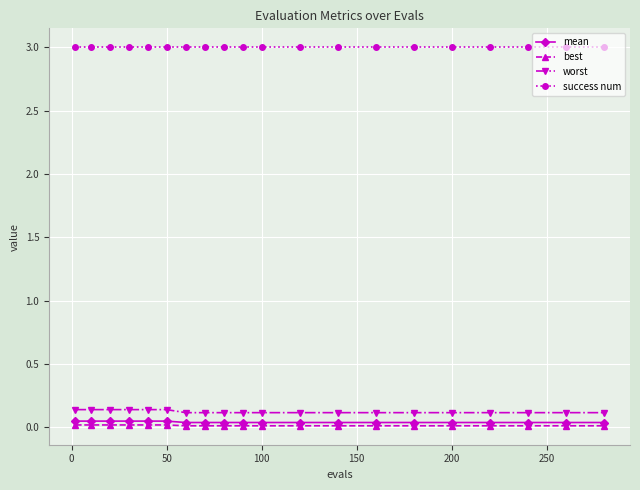

Which series has the largest total across all categories?

success num